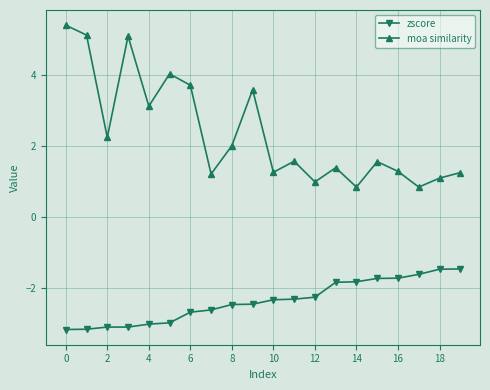

What is the value of the moa similarity point at the 7th from the left?

3.7